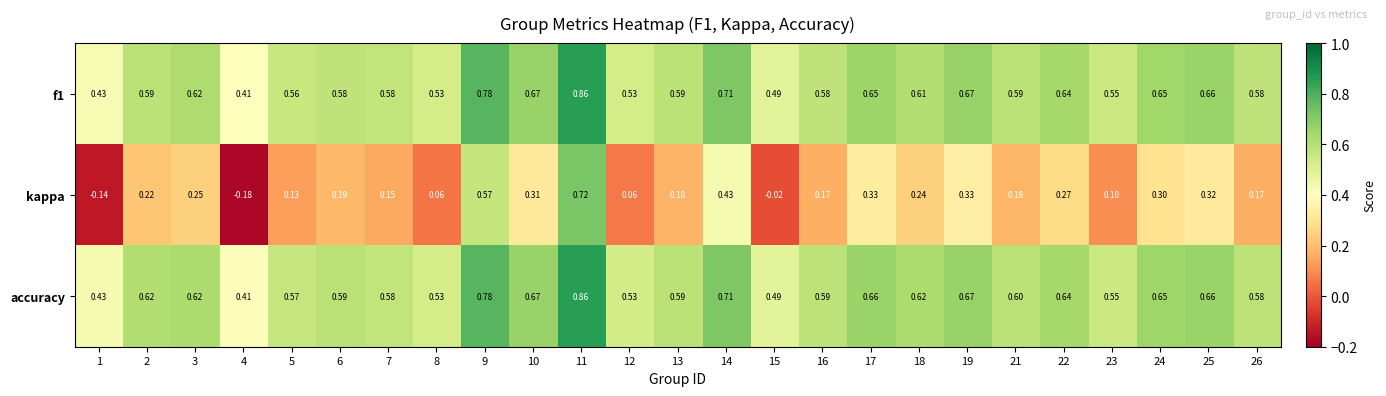

Which series has the largest total across all categories?

accuracy